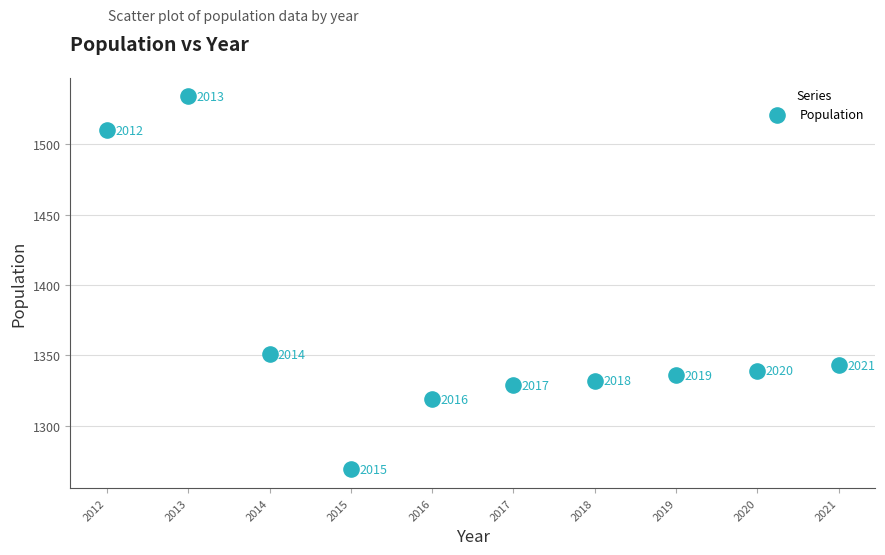

What is the average X value?

2016